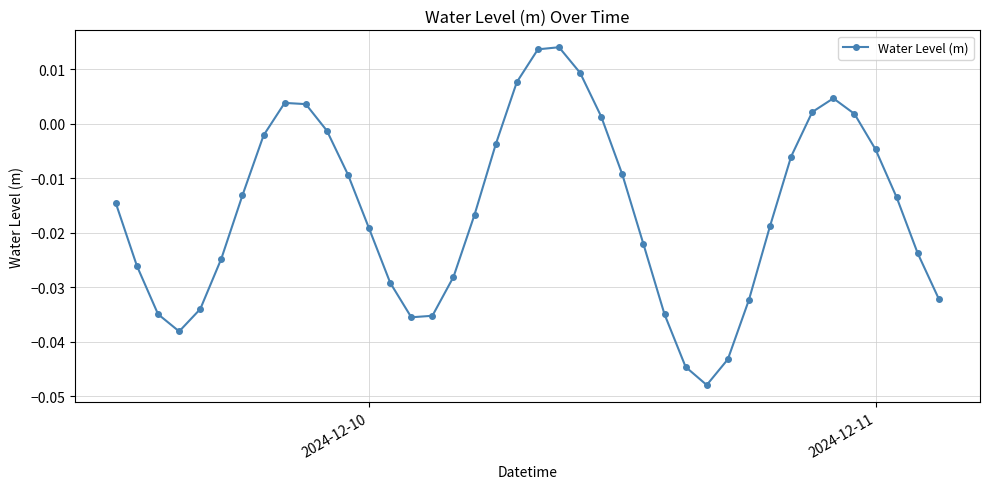

How many data points are above 0?

10